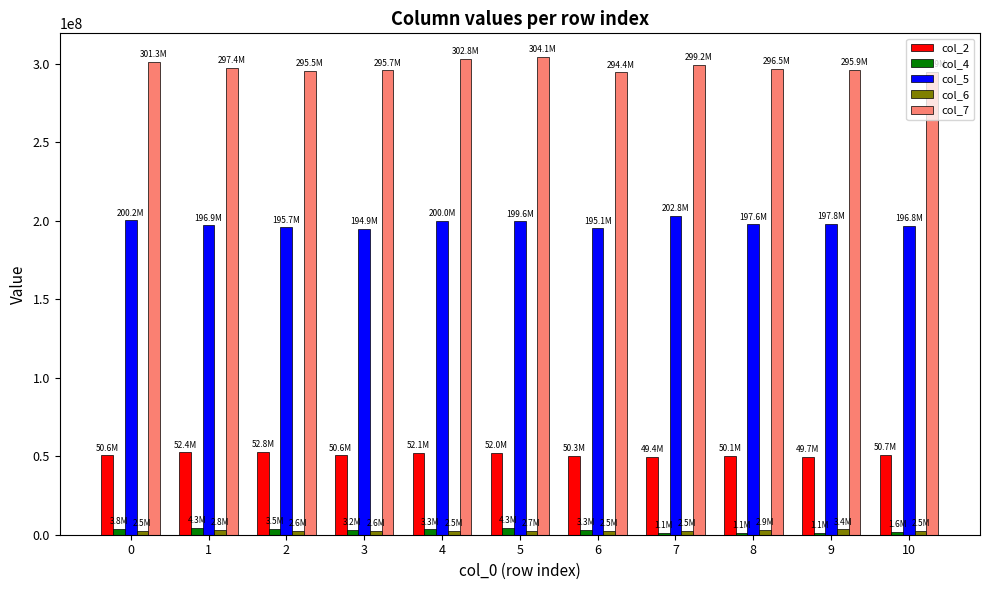

Which series has the largest total across all categories?

col_7